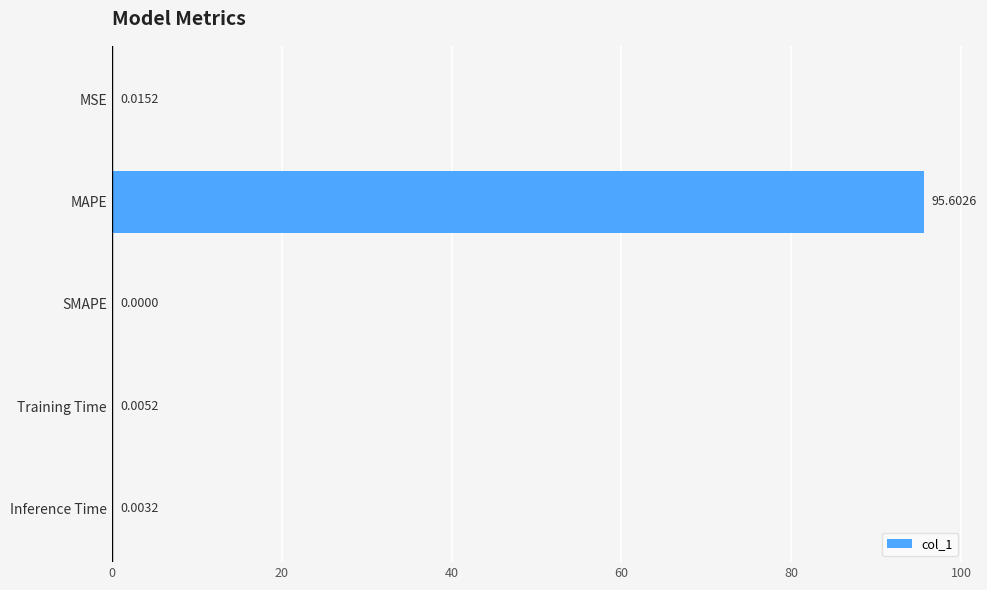

Between SMAPE and Training Time, which is larger?

Training Time